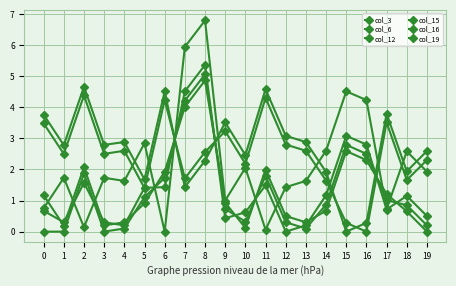

How many lines are shown in the chart?

6